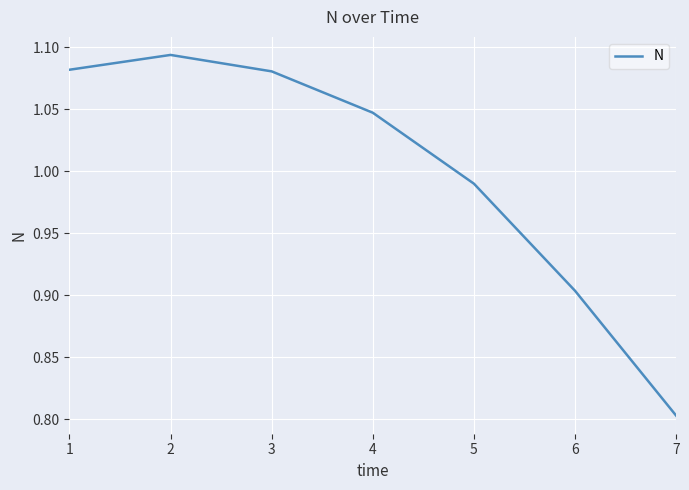

How many lines are shown in the chart?

1